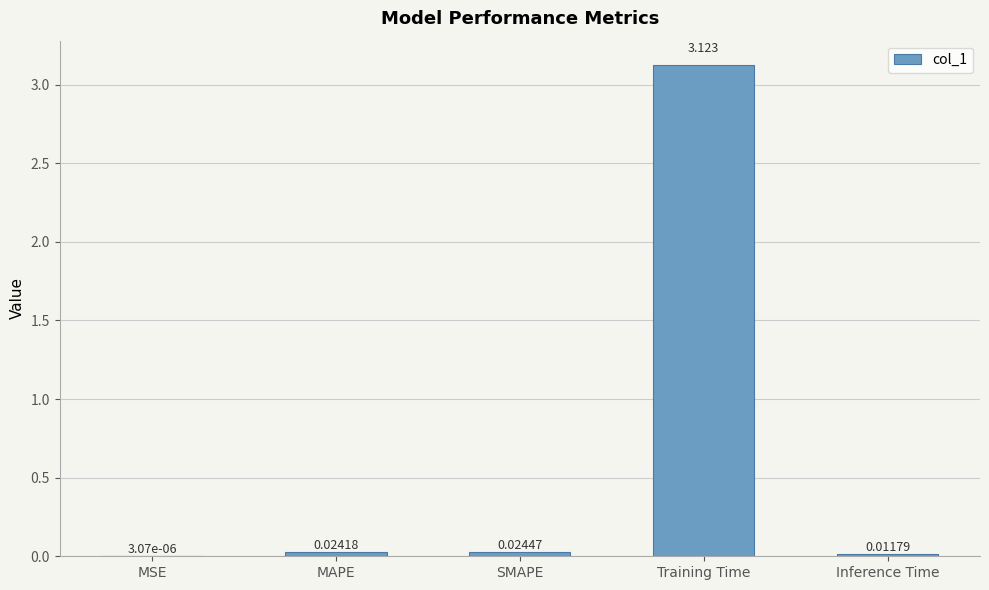

Are the bars horizontal?

No